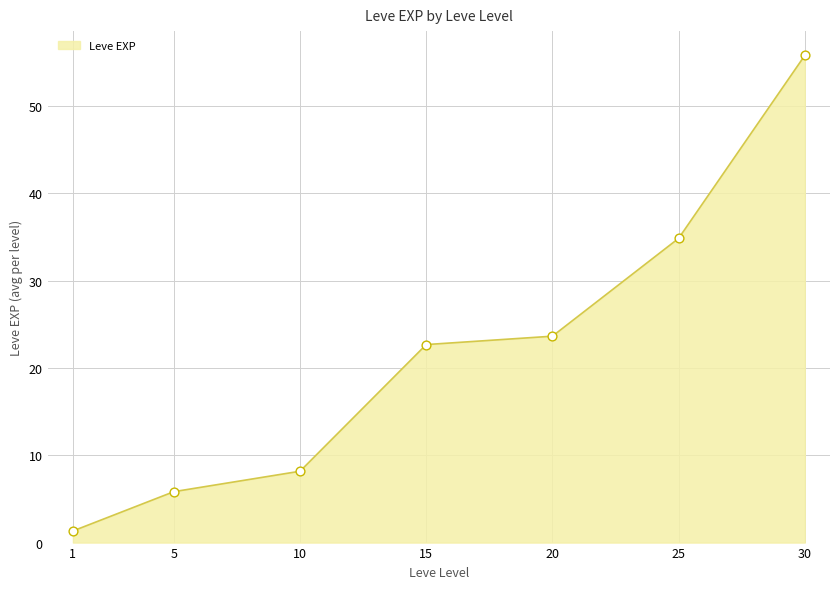

Which has a higher value, 5 or 20?

20